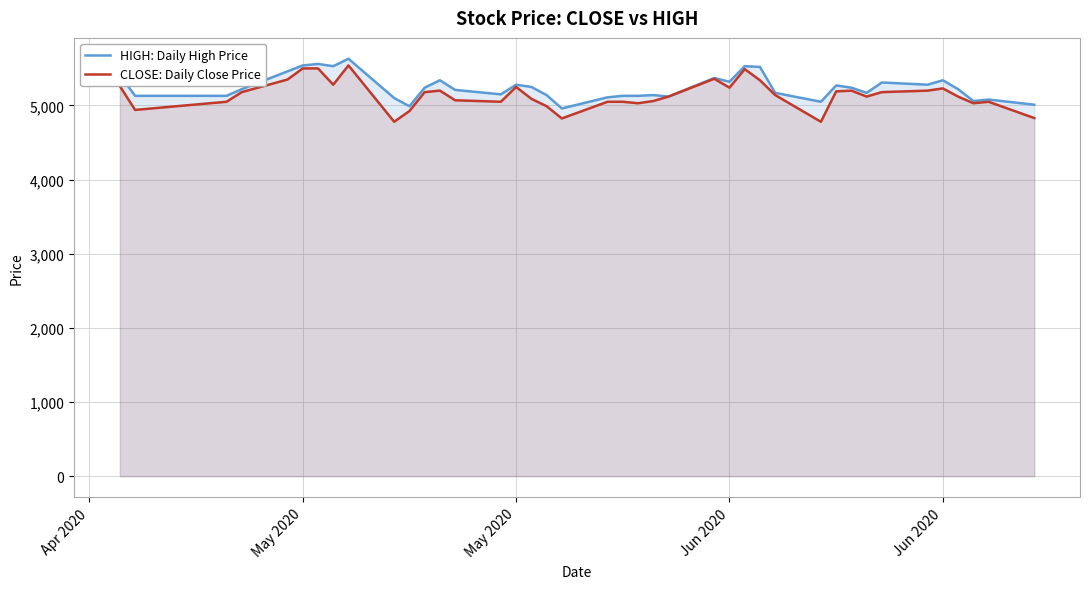

How many lines are shown in the chart?

2